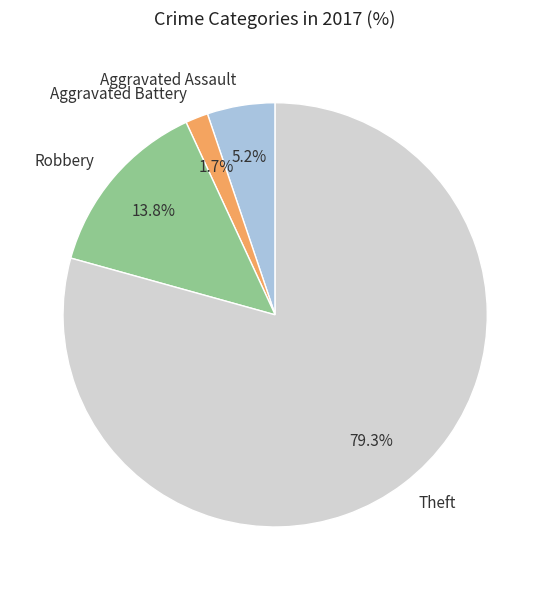

Rank the categories by value from highest to lowest.

Theft, Robbery, Aggravated Assault, Aggravated Battery